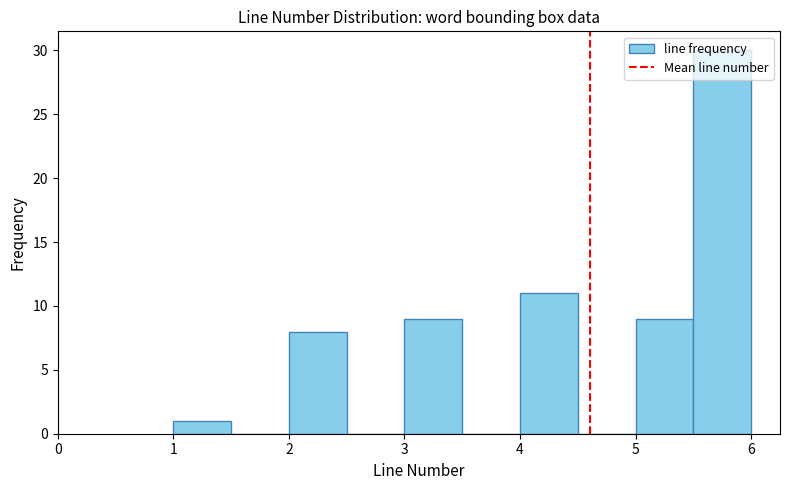

Reading left to right, list every bar in this chart as the range it spans on the x-axis followed by its height. The values are not printed on the chart, so give them approximately, as read against the axis.

1.0 to 1.5: 1
1.5 to 2.0: 0
2.0 to 2.5: 8
2.5 to 3.0: 0
3.0 to 3.5: 9
3.5 to 4.0: 0
4.0 to 4.5: 11
4.5 to 5.0: 0
5.0 to 5.5: 9
5.5 to 6.0: 30